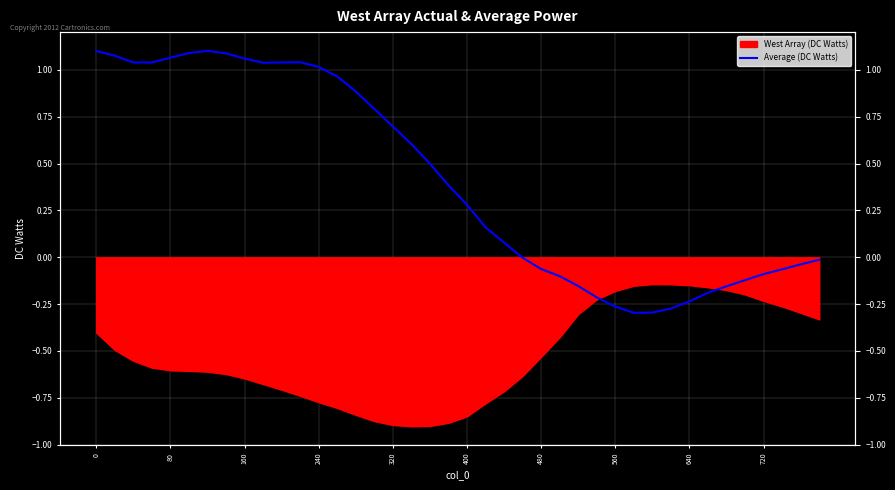

True or false: the data shows 1.6 at 13.

False